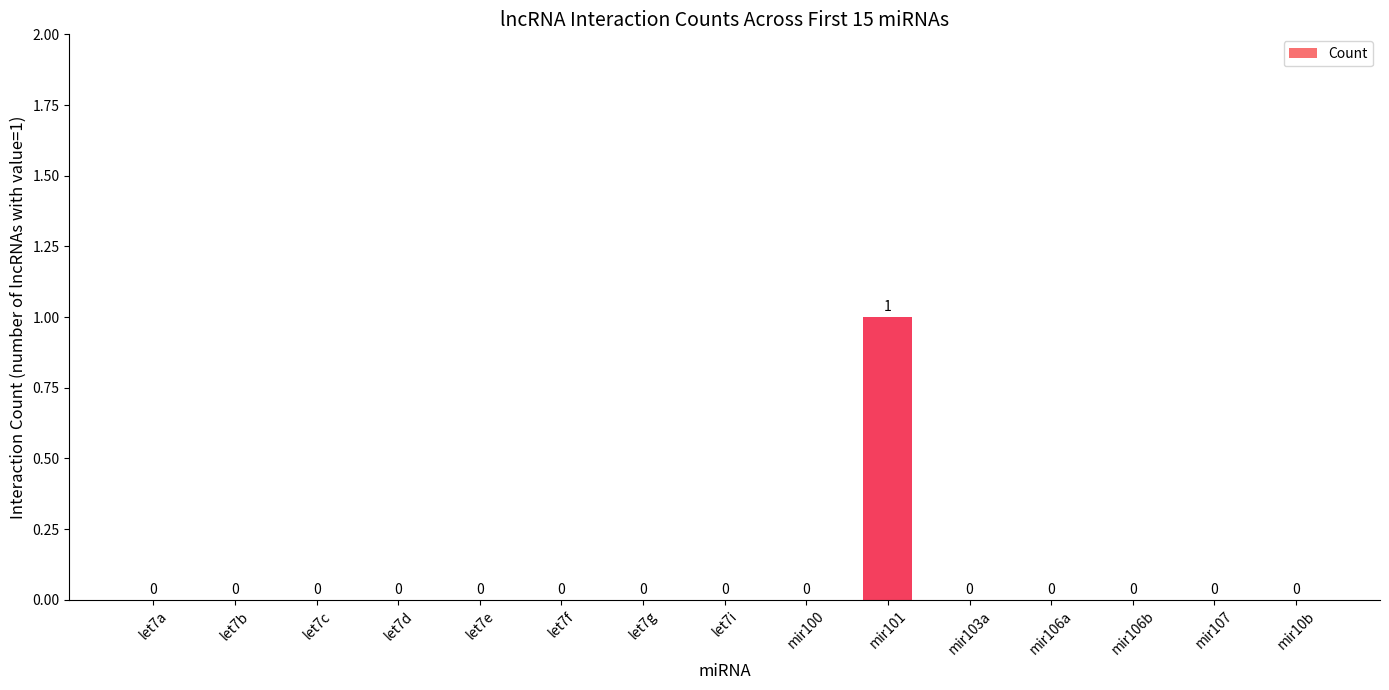

The chart shows a value of -1 at let7a. True or false?

False